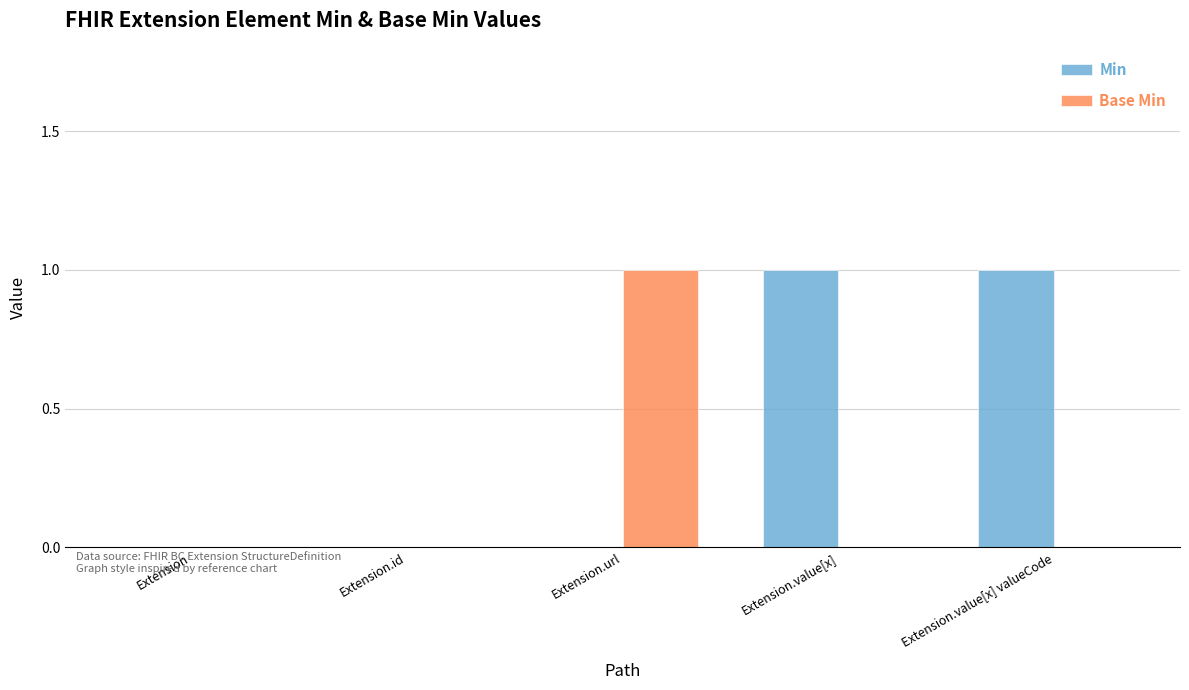

True or false: Min has a value of 1 at Extension.

False